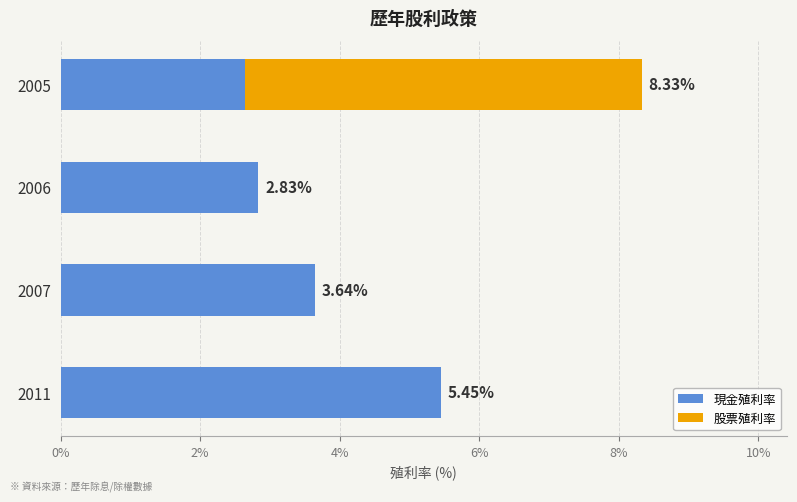

At which category is the sum across all series the highest?

2005